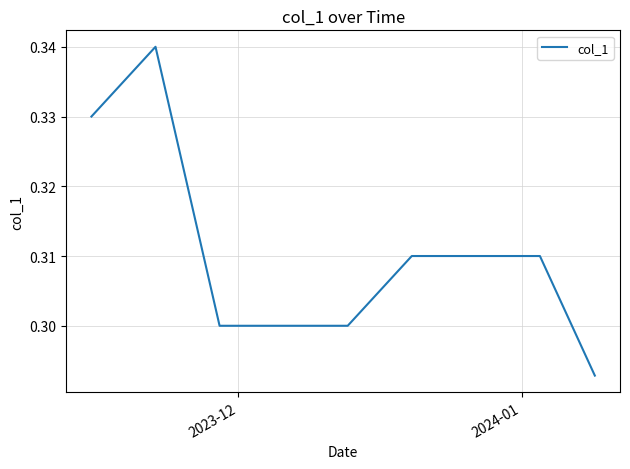

Is it true that the value at 2023-12 is 0.2?

False